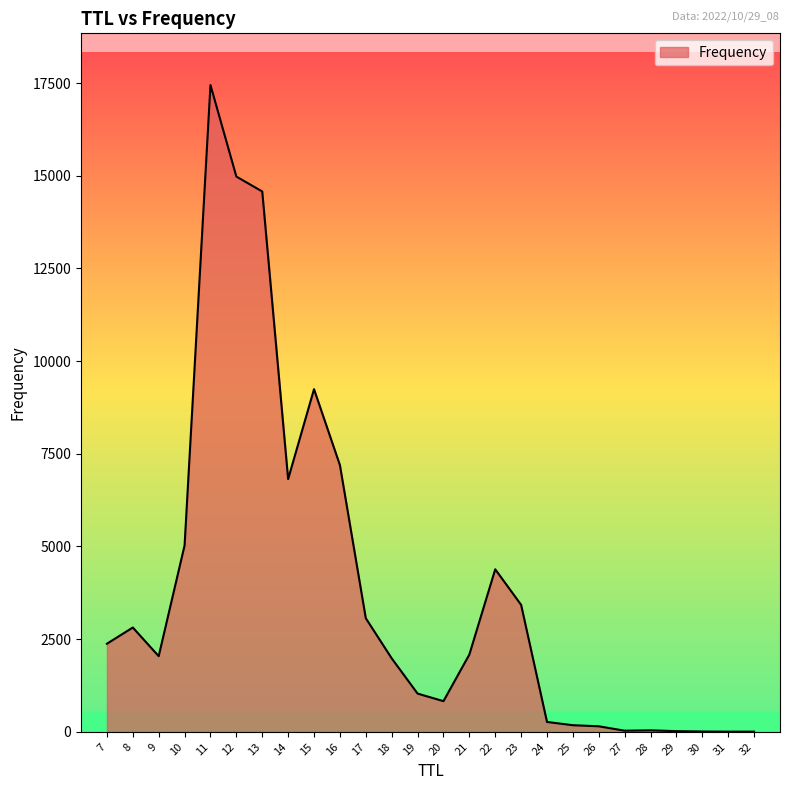

What is the maximum value shown in the chart?

17445